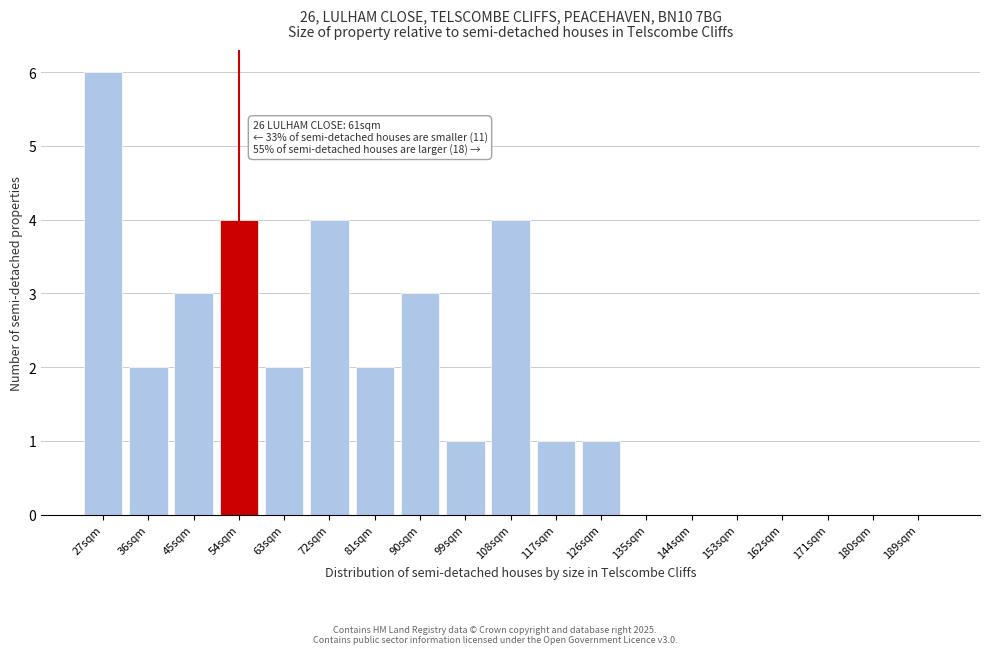

Reading right to left, list all the values displayed in this chart.

189sqm=0	180sqm=0	171sqm=0	162sqm=0	153sqm=0	144sqm=0	135sqm=0	126sqm=1	117sqm=1	108sqm=4	99sqm=1	90sqm=3	81sqm=2	72sqm=4	63sqm=2	54sqm=4	45sqm=3	36sqm=2	27sqm=6